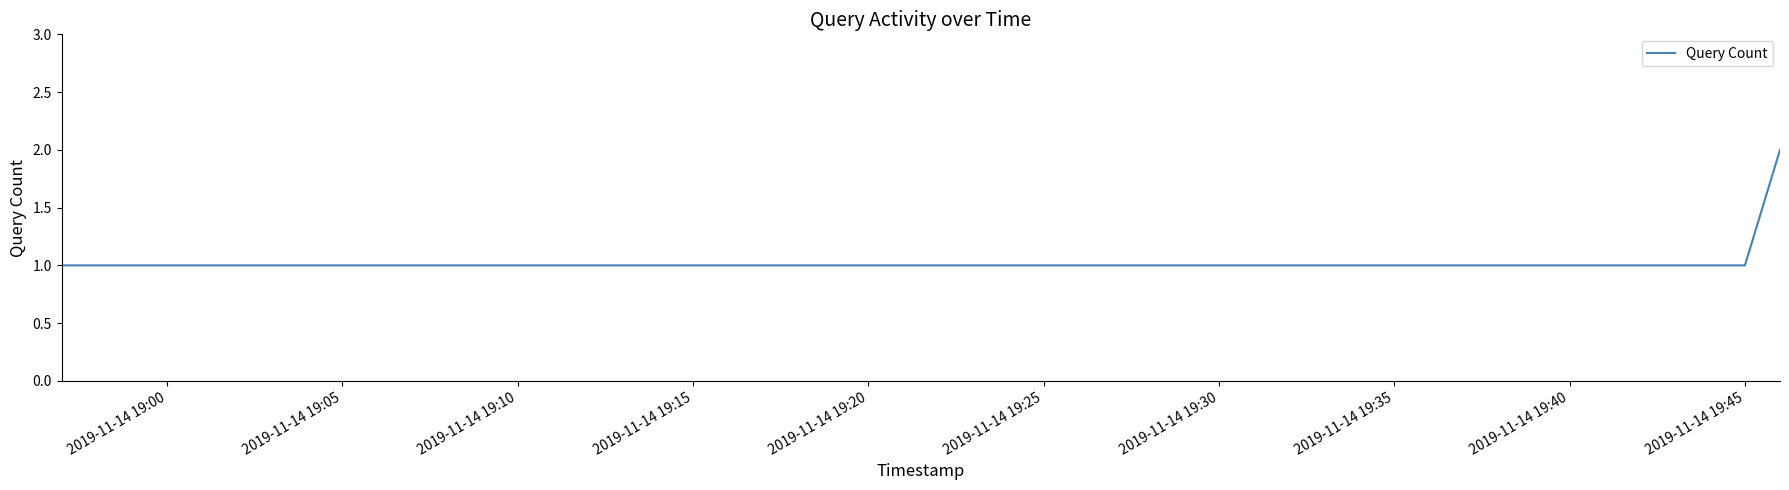

True or false: there are more than 1 points higher than both neighbors.

False